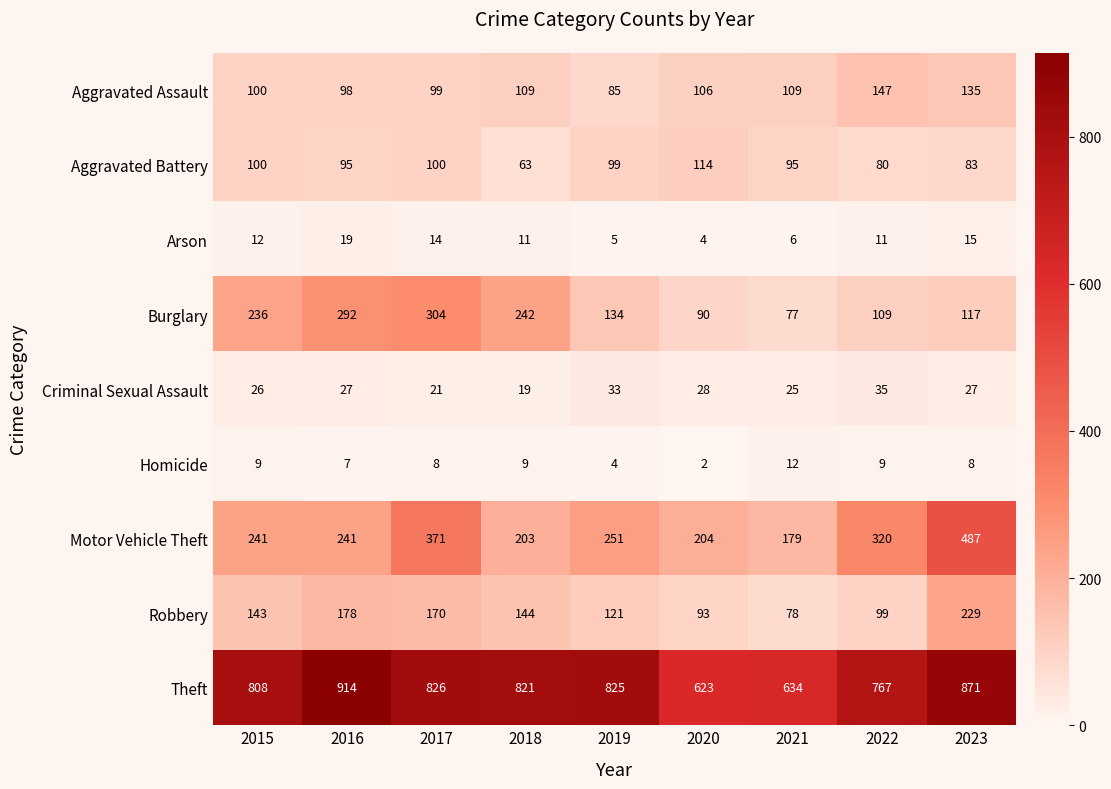

List the series in order of their peak value, highest first.

Theft, Motor Vehicle Theft, Burglary, Robbery, Aggravated Assault, Aggravated Battery, Criminal Sexual Assault, Arson, Homicide